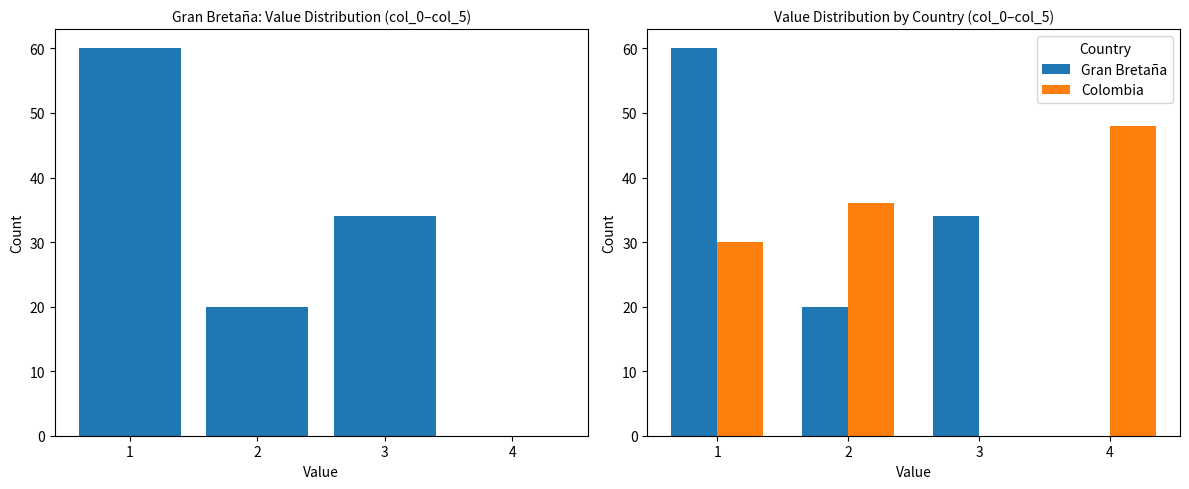

At which label does Colombia first exceed 36?

4